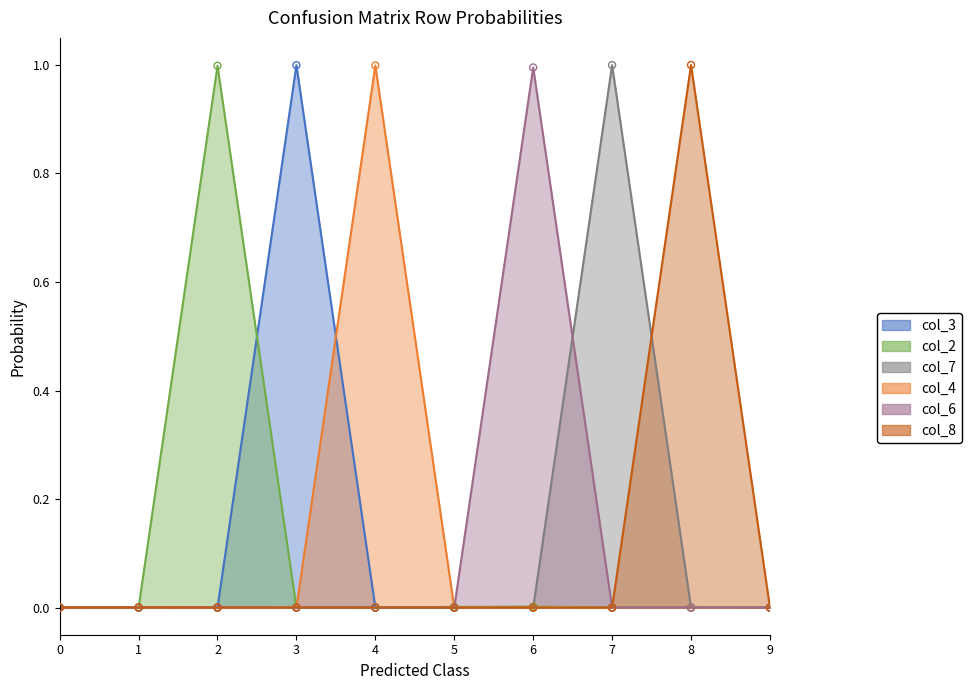

What are all the series names shown in the legend?

col_3, col_2, col_7, col_4, col_6, col_8